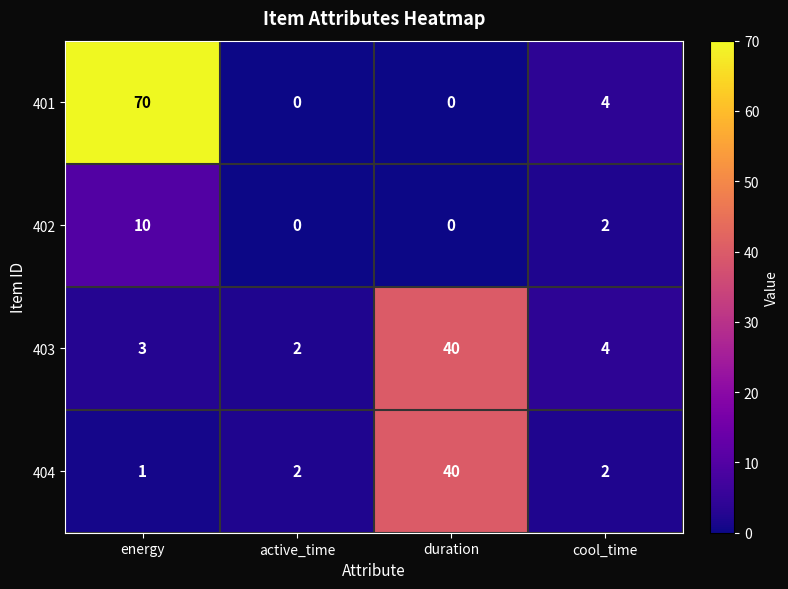

How many data points in 403 are less than 4?

2